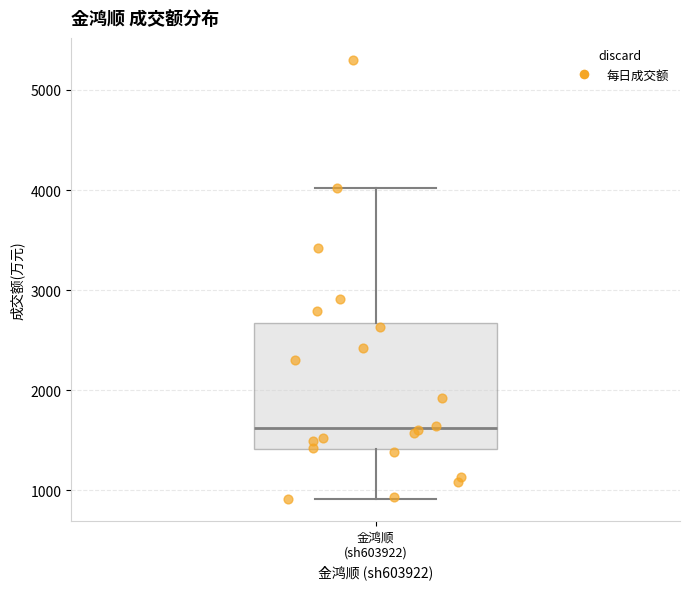

Read this box plot against the y-axis: the position of the median line, the range covered by the box, and the ends of both whiskers. The values are not printed on the chart, so give them approximately, as read against the axis.

median 1600, box 1400 to 2700, whiskers 900 to 4000